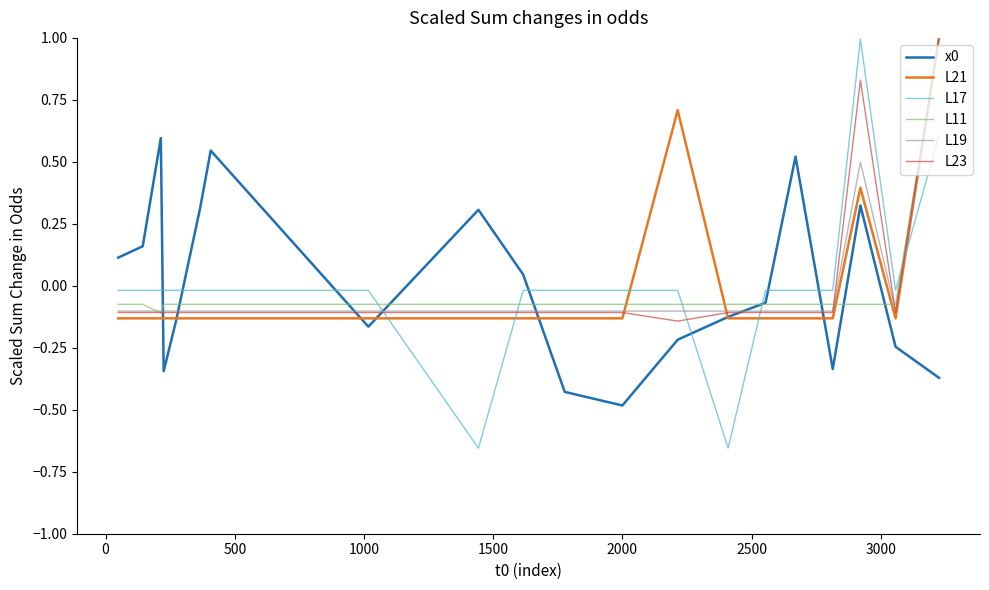

Which series has the widest spread of values?

L17